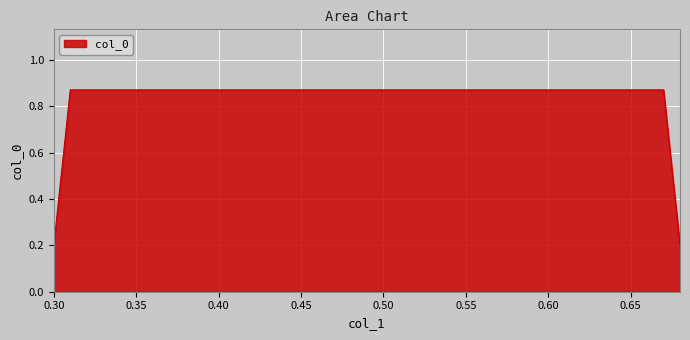

True or false: the data has more than 1 interior local peaks.

False